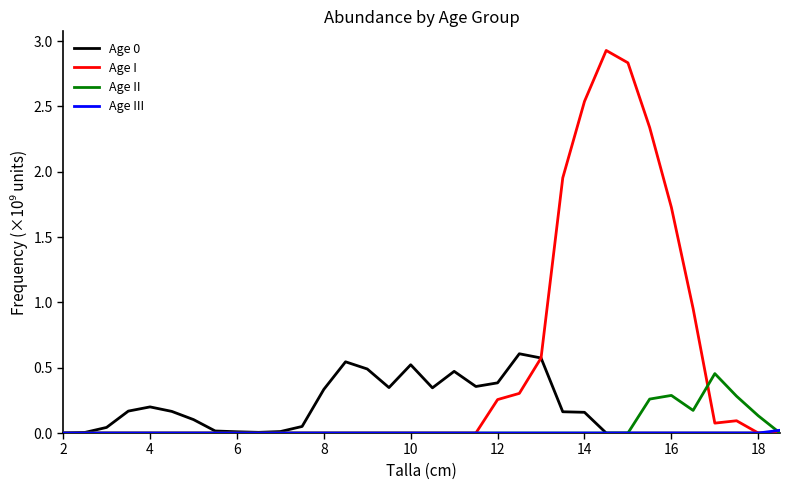

What is the maximum value shown in the chart?

2.9